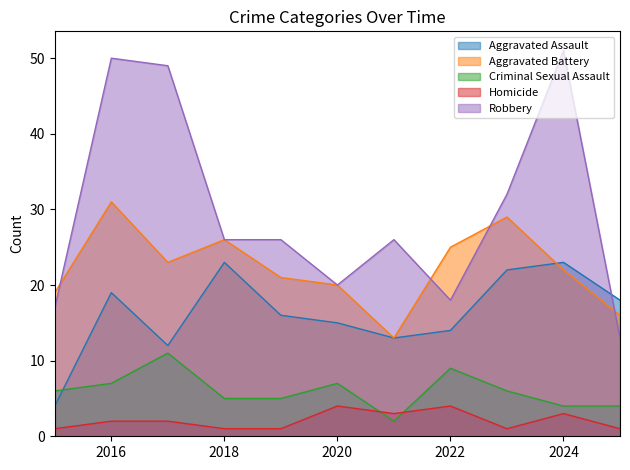

What is the minimum value shown in the chart?

1